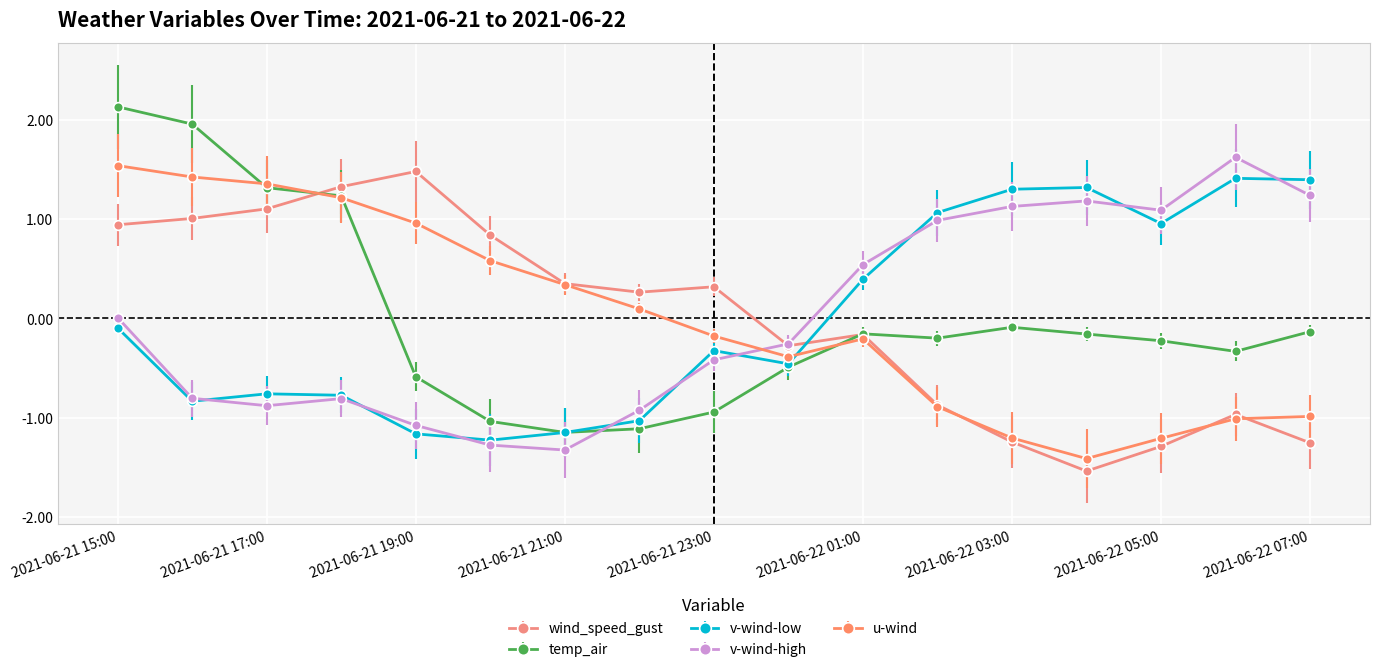

Which series has the largest range (max minus min)?

temp_air